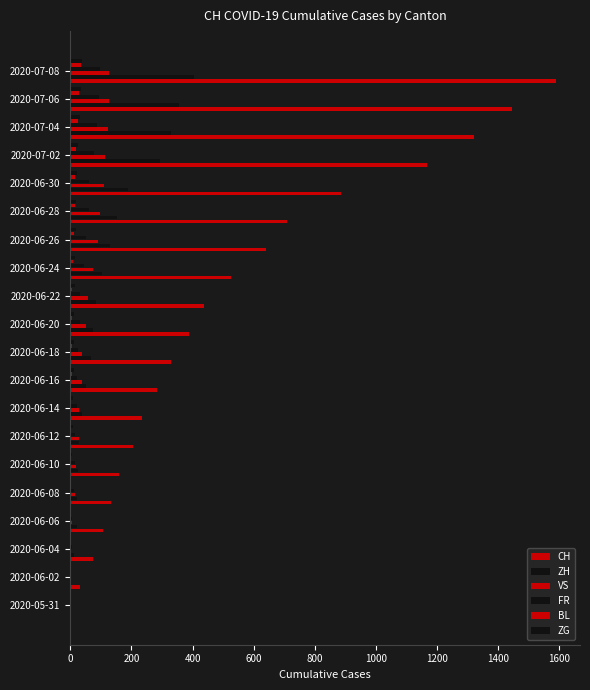

What is the difference between the maximum and minimum values in the BL series?

35